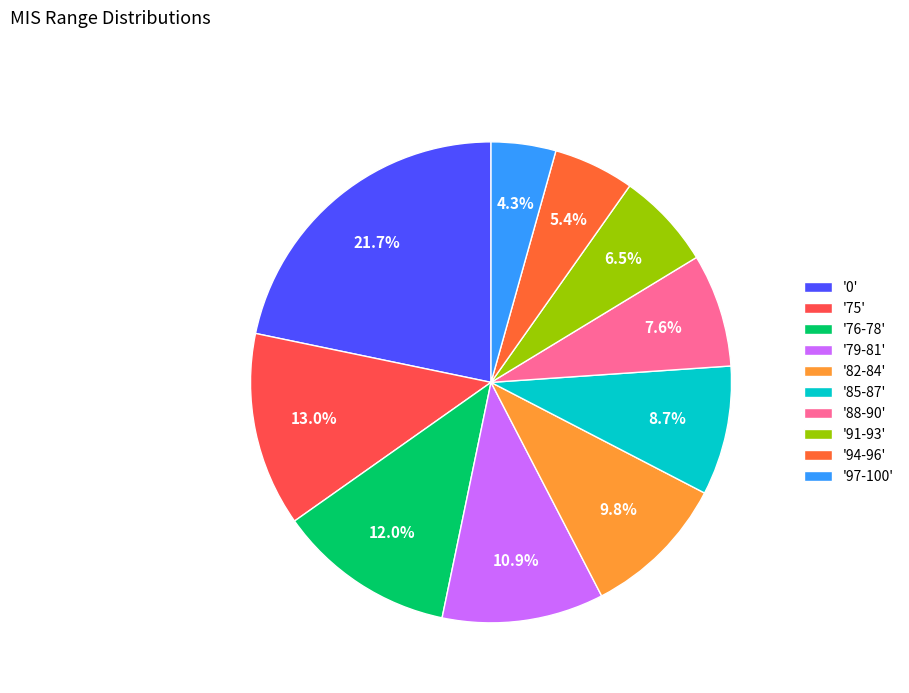

What is the smallest slice in the pie chart?

'97-100'